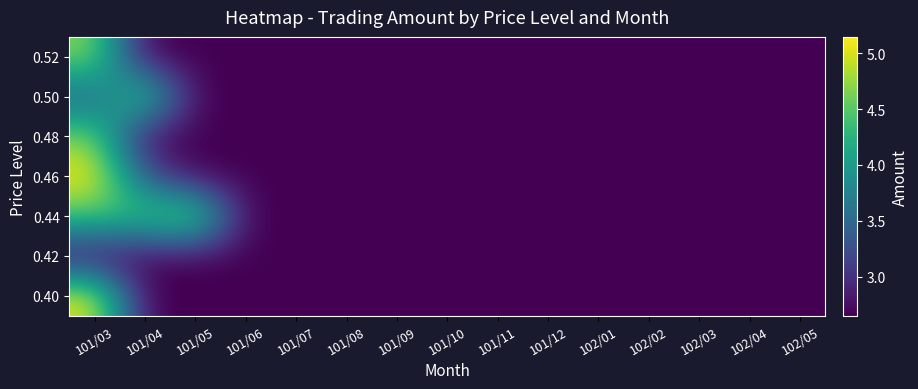

Reading left to right, what are all the values shown in this chart?

0.40: 101/03=5.1	101/04=2.7	101/05=2.7	101/06=2.7	101/07=2.7	101/08=2.7	101/09=2.7	101/10=2.7	101/11=2.7	101/12=2.7	102/01=2.7	102/02=2.7	102/03=2.7	102/04=2.7	102/05=2.7
0.42: 101/03=2.7	101/04=2.7	101/05=2.7	101/06=2.7	101/07=2.7	101/08=2.7	101/09=2.7	101/10=2.7	101/11=2.7	101/12=2.7	102/01=2.7	102/02=2.7	102/03=2.7	102/04=2.7	102/05=2.7
0.44: 101/03=4.4	101/04=4.4	101/05=4.9	101/06=2.7	101/07=2.7	101/08=2.7	101/09=2.7	101/10=2.7	101/11=2.7	101/12=2.7	102/01=2.7	102/02=2.7	102/03=2.7	102/04=2.7	102/05=2.7
0.46: 101/03=5.1	101/04=3.4	101/05=2.7	101/06=2.7	101/07=2.7	101/08=2.7	101/09=2.7	101/10=2.7	101/11=2.7	101/12=2.7	102/01=2.7	102/02=2.7	102/03=2.7	102/04=2.7	102/05=2.7
0.48: 101/03=4.7	101/04=2.7	101/05=2.7	101/06=2.7	101/07=2.7	101/08=2.7	101/09=2.7	101/10=2.7	101/11=2.7	101/12=2.7	102/01=2.7	102/02=2.7	102/03=2.7	102/04=2.7	102/05=2.7
0.50: 101/03=3.4	101/04=4.7	101/05=2.7	101/06=2.7	101/07=2.7	101/08=2.7	101/09=2.7	101/10=2.7	101/11=2.7	101/12=2.7	102/01=2.7	102/02=2.7	102/03=2.7	102/04=2.7	102/05=2.7
0.52: 101/03=4.7	101/04=2.7	101/05=2.7	101/06=2.7	101/07=2.7	101/08=2.7	101/09=2.7	101/10=2.7	101/11=2.7	101/12=2.7	102/01=2.7	102/02=2.7	102/03=2.7	102/04=2.7	102/05=2.7